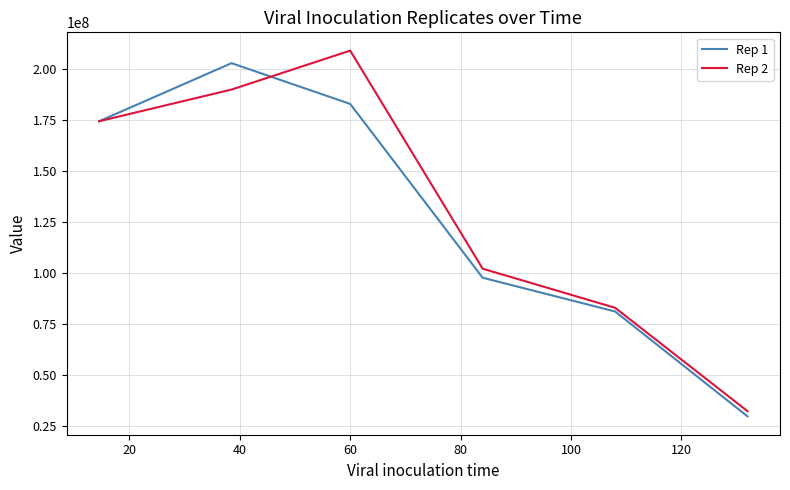

True or false: Rep 2 and Rep 1 intersect in this chart.

True